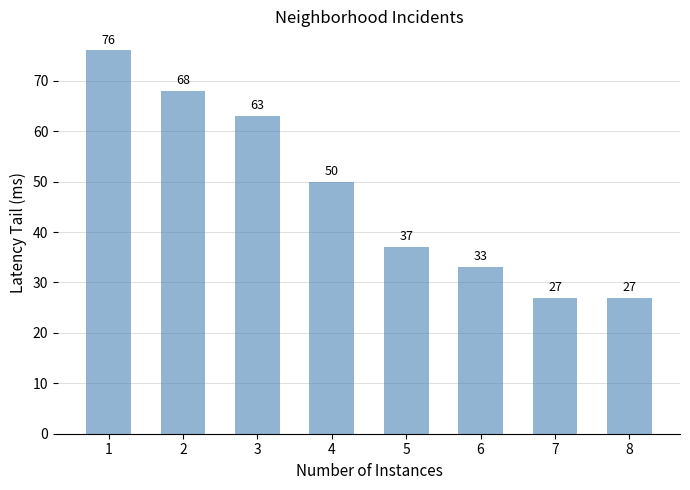

What is the maximum value shown in the chart?

76